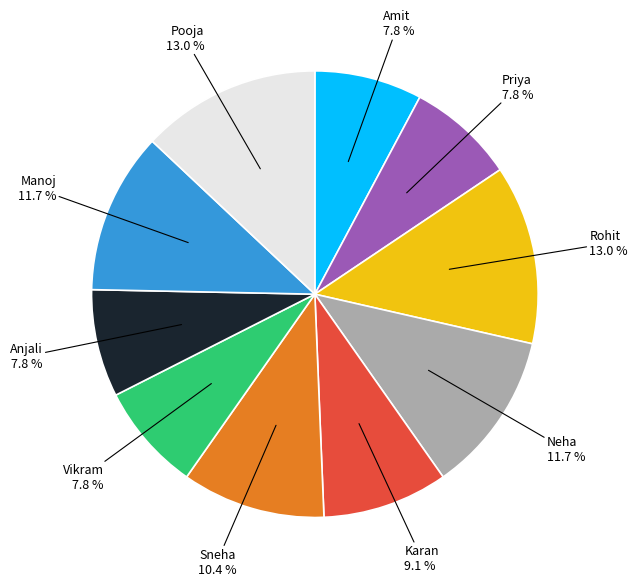

Does any single category account for the majority?

No